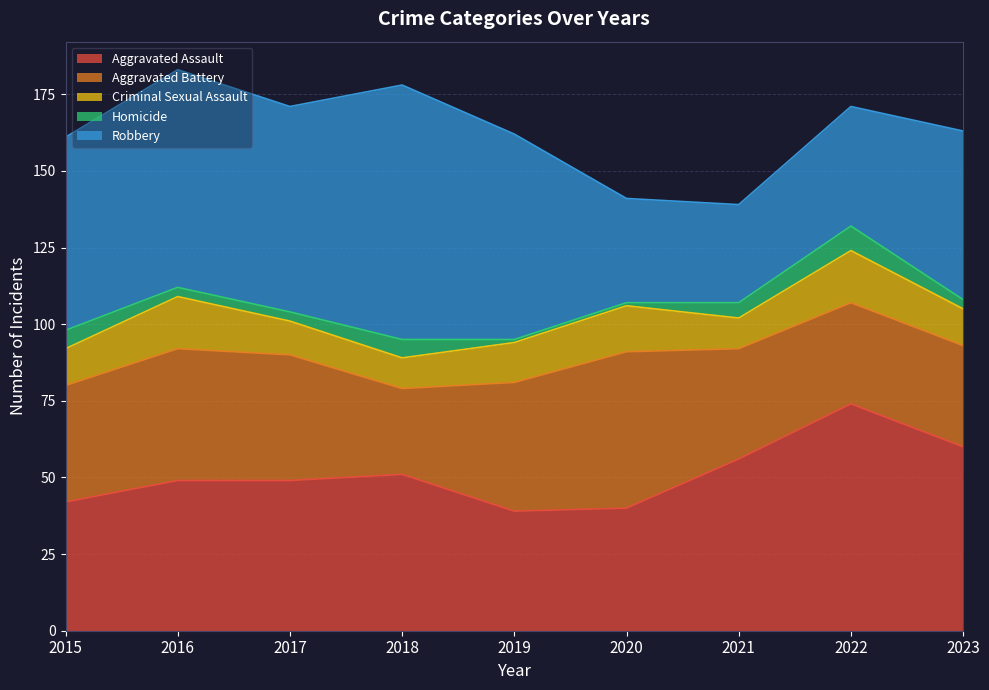

What is the value of the Criminal Sexual Assault point at the 9th from the left?

12